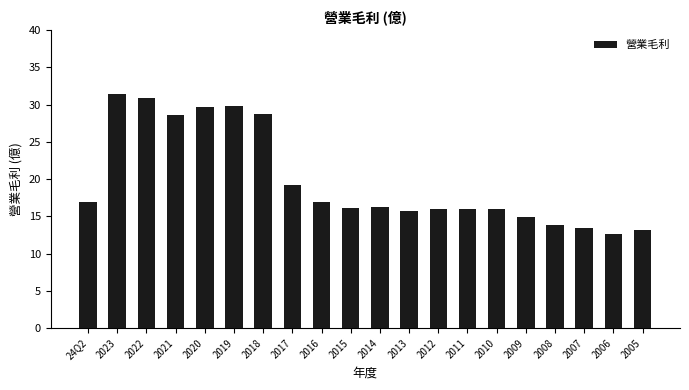

Which has a higher value, 2017 or 2006?

2017